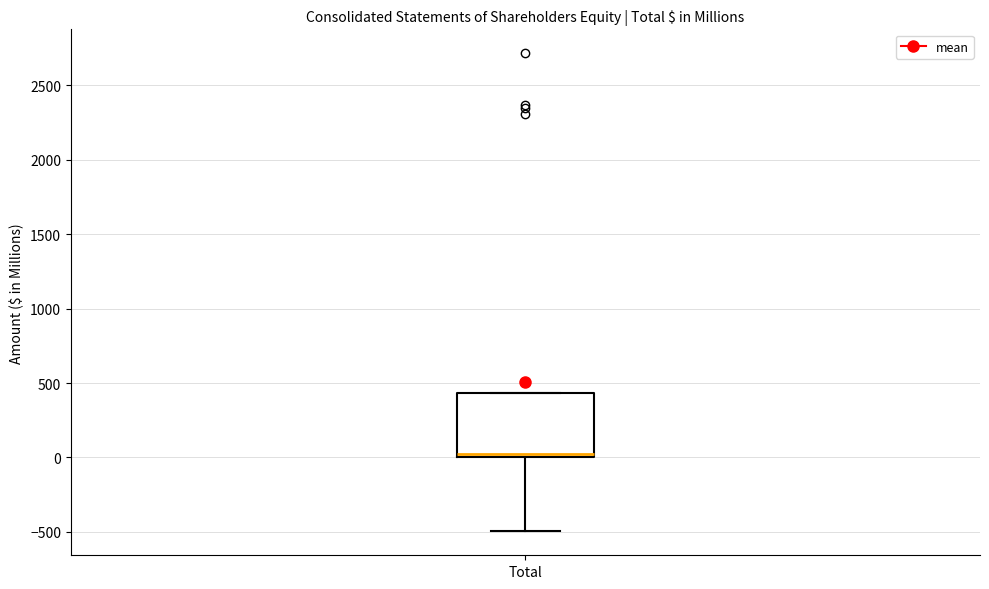

Transcribe this box plot: give where the median line is, the range the box spans, and where the two whiskers end, as read against the y-axis. The values are not printed on the chart, so give them approximately, as read against the axis.

median 0 (just above the box's lower edge), box 0 to 450, whiskers -500 to 450